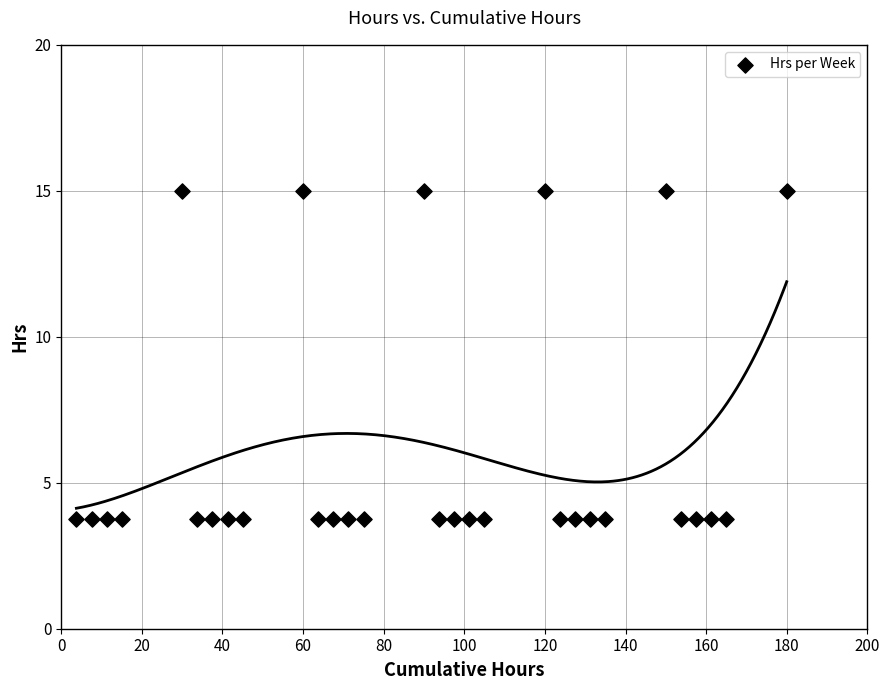

List the coordinates of all points as (X, Y) pairs, reading left to right.

(3.8, 3.8)  (7.5, 3.8)  (11.2, 3.8)  (15.0, 3.8)  (30.0, 15.0)  (33.8, 3.8)  (37.5, 3.8)  (41.2, 3.8)  (45.0, 3.8)  (60.0, 15.0)  (63.8, 3.8)  (67.5, 3.8)  (71.2, 3.8)  (75.0, 3.8)  (90.0, 15.0)  (93.8, 3.8)  (97.5, 3.8)  (101.2, 3.8)  (105.0, 3.8)  (120.0, 15.0)  (123.8, 3.8)  (127.5, 3.8)  (131.2, 3.8)  (135.0, 3.8)  (150.0, 15.0)  (153.8, 3.8)  (157.5, 3.8)  (161.2, 3.8)  (165.0, 3.8)  (180.0, 15.0)